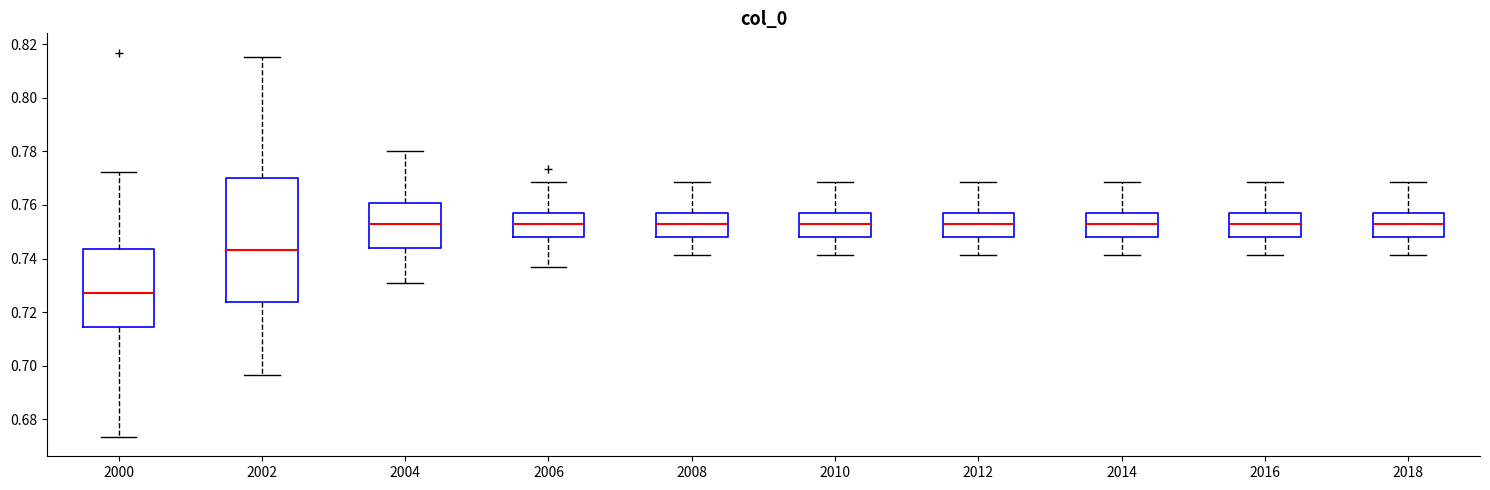

Reading left to right, read every box against the y-axis: the position of its median line, the range the box covers, and the ends of its whiskers. The values are not printed on the chart, so give them approximately, as read against the axis.

2000: median 0.728, box 0.714 to 0.744, whiskers 0.674 to 0.772
2002: median 0.744, box 0.724 to 0.770, whiskers 0.696 to 0.816
2004: median 0.752, box 0.744 to 0.760, whiskers 0.730 to 0.780
2006: median 0.752, box 0.748 to 0.758, whiskers 0.736 to 0.768
2008: median 0.752, box 0.748 to 0.758, whiskers 0.742 to 0.768
2010: median 0.752, box 0.748 to 0.758, whiskers 0.742 to 0.768
2012: median 0.752, box 0.748 to 0.758, whiskers 0.742 to 0.768
2014: median 0.752, box 0.748 to 0.758, whiskers 0.742 to 0.768
2016: median 0.752, box 0.748 to 0.758, whiskers 0.742 to 0.768
2018: median 0.752, box 0.748 to 0.758, whiskers 0.742 to 0.768